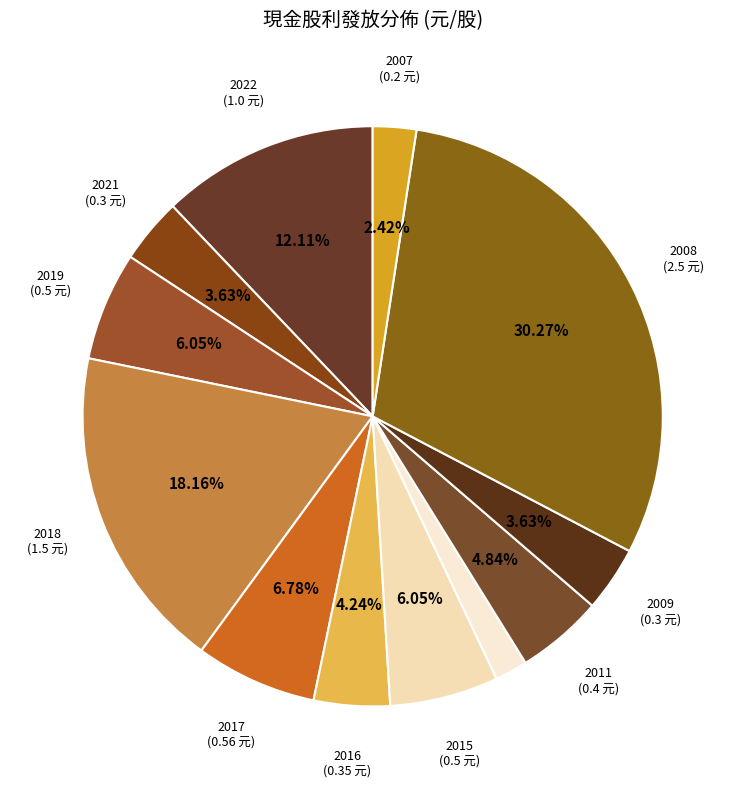

How many slices are in this pie chart?

12